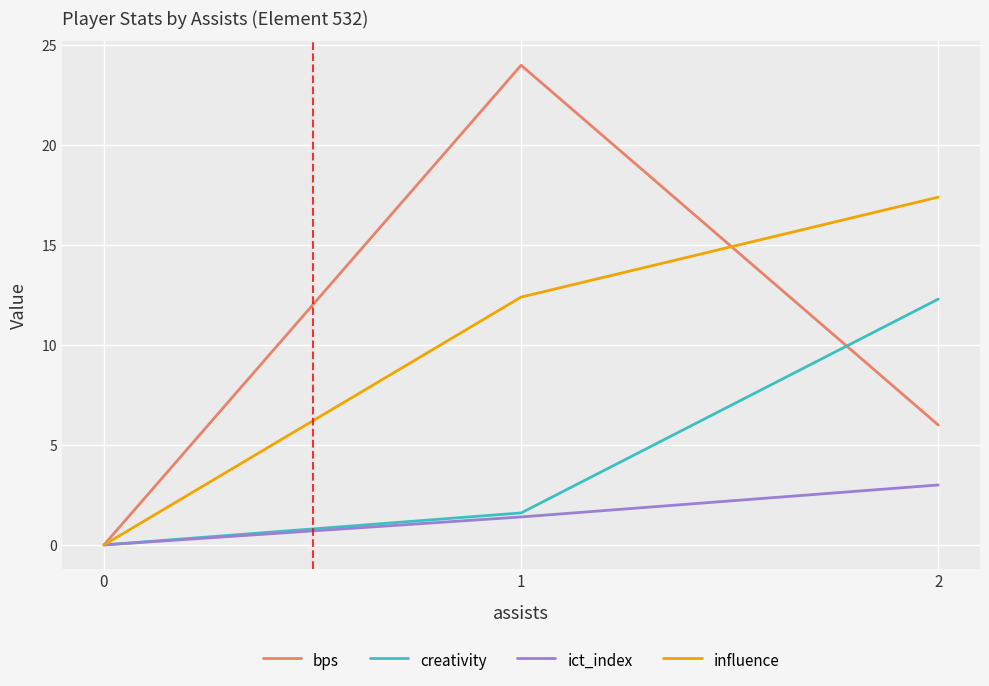

Reading left to right, list all the values displayed in this chart.

bps: 0=0.0	1=24.0	2=6.0
creativity: 0=0.0	1=1.6	2=12.3
ict_index: 0=0.0	1=1.4	2=3.0
influence: 0=0.0	1=12.4	2=17.4